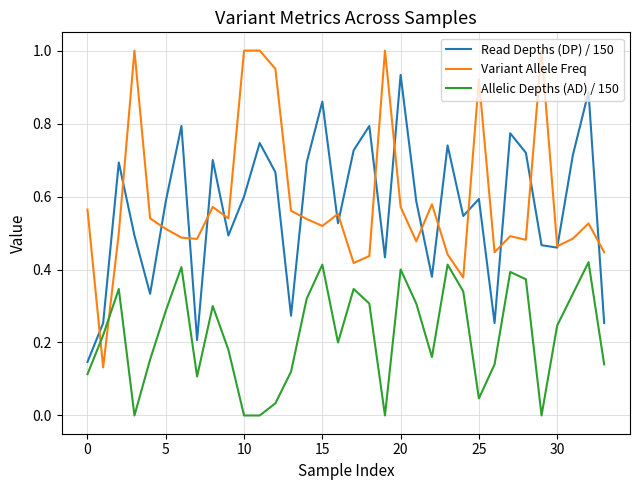

Which series ends up on top after the final intersection of Allelic Depths (AD) / 150 and Variant Allele Freq?

Variant Allele Freq